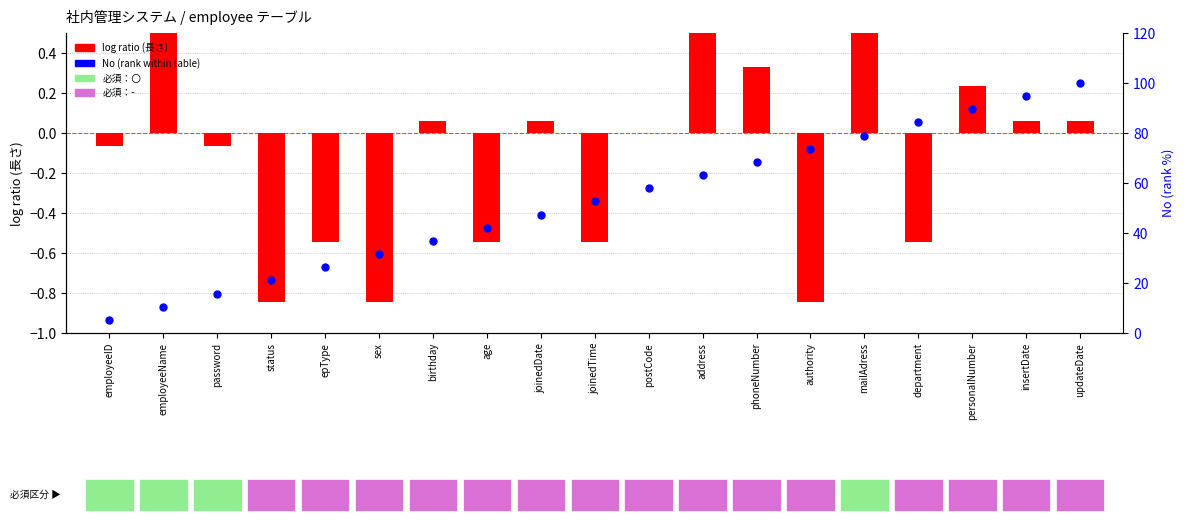

Which series has the largest Y range (max minus min)?

No (rank within table)